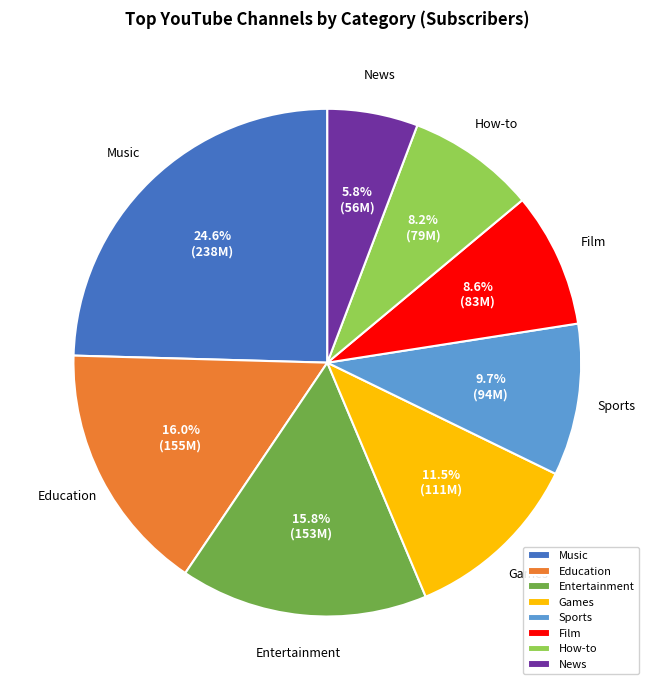

To the nearest percent, what is the average slice percentage?

12%